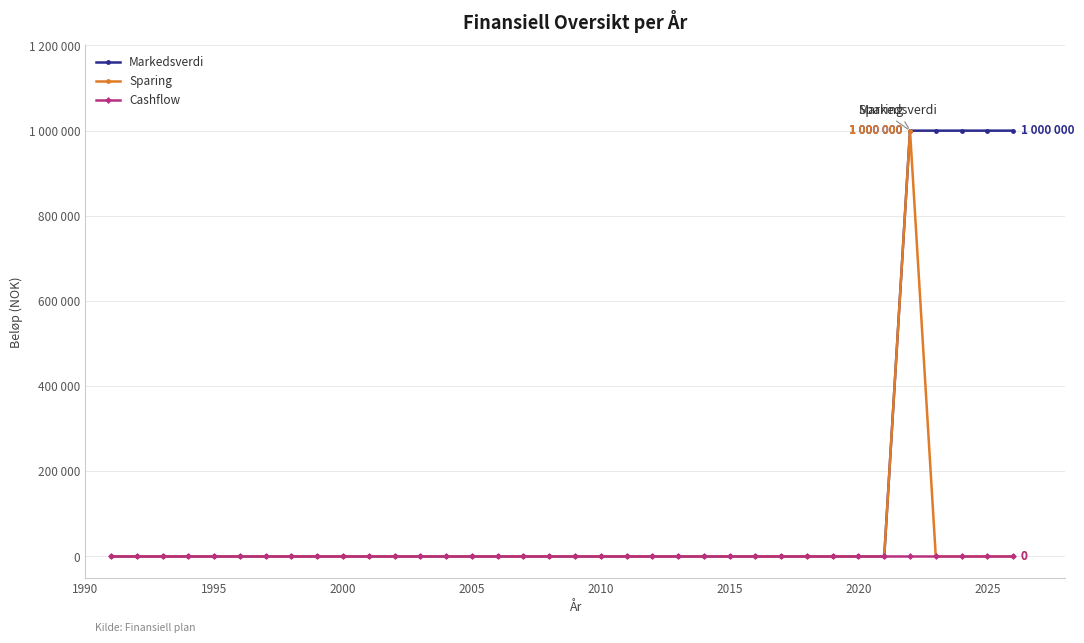

Is this an area chart (filled region under the line)?

No